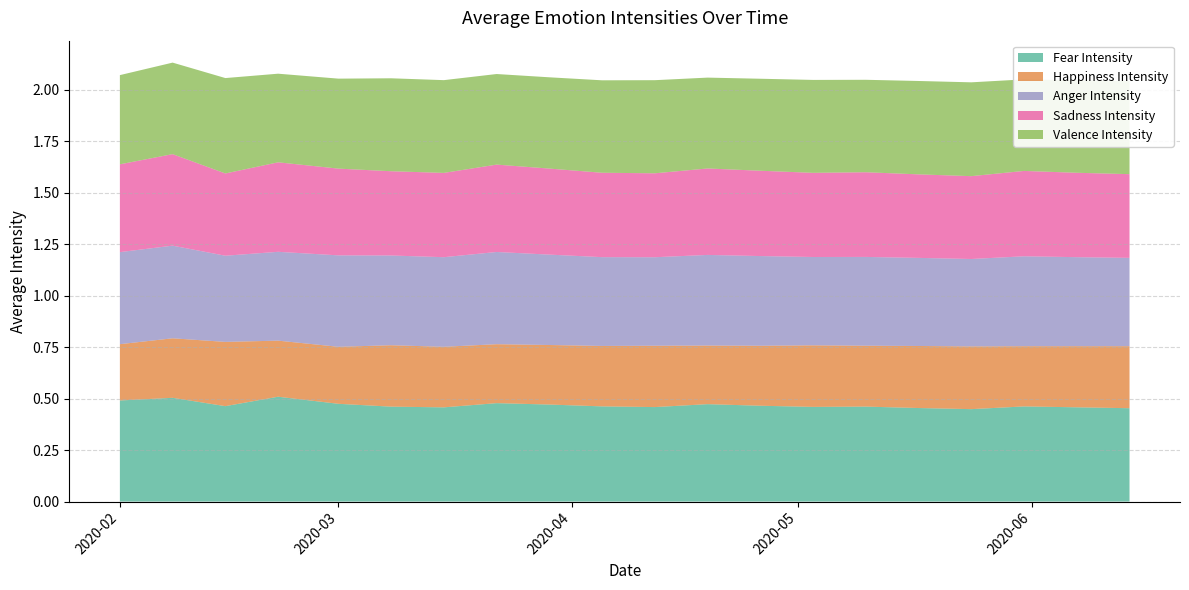

Reading left to right, transcribe all the data shown in this chart.

fear_intensity: 2020-02-01=0.5	2020-02-08=0.5	2020-02-15=0.5	2020-02-22=0.5	2020-03-01=0.5	2020-03-08=0.5	2020-03-15=0.5	2020-03-22=0.5	2020-03-29=0.5	2020-04-05=0.5	2020-04-12=0.5	2020-04-19=0.5	2020-04-26=0.5	2020-05-03=0.5	2020-05-10=0.5	2020-05-17=0.5	2020-05-24=0.4	2020-05-31=0.5	2020-06-07=0.5	2020-06-14=0.5
happiness_intensity: 2020-02-01=0.3	2020-02-08=0.3	2020-02-15=0.3	2020-02-22=0.3	2020-03-01=0.3	2020-03-08=0.3	2020-03-15=0.3	2020-03-22=0.3	2020-03-29=0.3	2020-04-05=0.3	2020-04-12=0.3	2020-04-19=0.3	2020-04-26=0.3	2020-05-03=0.3	2020-05-10=0.3	2020-05-17=0.3	2020-05-24=0.3	2020-05-31=0.3	2020-06-07=0.3	2020-06-14=0.3
anger_intensity: 2020-02-01=0.4	2020-02-08=0.4	2020-02-15=0.4	2020-02-22=0.4	2020-03-01=0.4	2020-03-08=0.4	2020-03-15=0.4	2020-03-22=0.4	2020-03-29=0.4	2020-04-05=0.4	2020-04-12=0.4	2020-04-19=0.4	2020-04-26=0.4	2020-05-03=0.4	2020-05-10=0.4	2020-05-17=0.4	2020-05-24=0.4	2020-05-31=0.4	2020-06-07=0.4	2020-06-14=0.4
sadness_intensity: 2020-02-01=0.4	2020-02-08=0.4	2020-02-15=0.4	2020-02-22=0.4	2020-03-01=0.4	2020-03-08=0.4	2020-03-15=0.4	2020-03-22=0.4	2020-03-29=0.4	2020-04-05=0.4	2020-04-12=0.4	2020-04-19=0.4	2020-04-26=0.4	2020-05-03=0.4	2020-05-10=0.4	2020-05-17=0.4	2020-05-24=0.4	2020-05-31=0.4	2020-06-07=0.4	2020-06-14=0.4
valence_intensity: 2020-02-01=0.4	2020-02-08=0.4	2020-02-15=0.5	2020-02-22=0.4	2020-03-01=0.4	2020-03-08=0.5	2020-03-15=0.5	2020-03-22=0.4	2020-03-29=0.4	2020-04-05=0.4	2020-04-12=0.5	2020-04-19=0.4	2020-04-26=0.4	2020-05-03=0.5	2020-05-10=0.4	2020-05-17=0.5	2020-05-24=0.5	2020-05-31=0.4	2020-06-07=0.4	2020-06-14=0.5